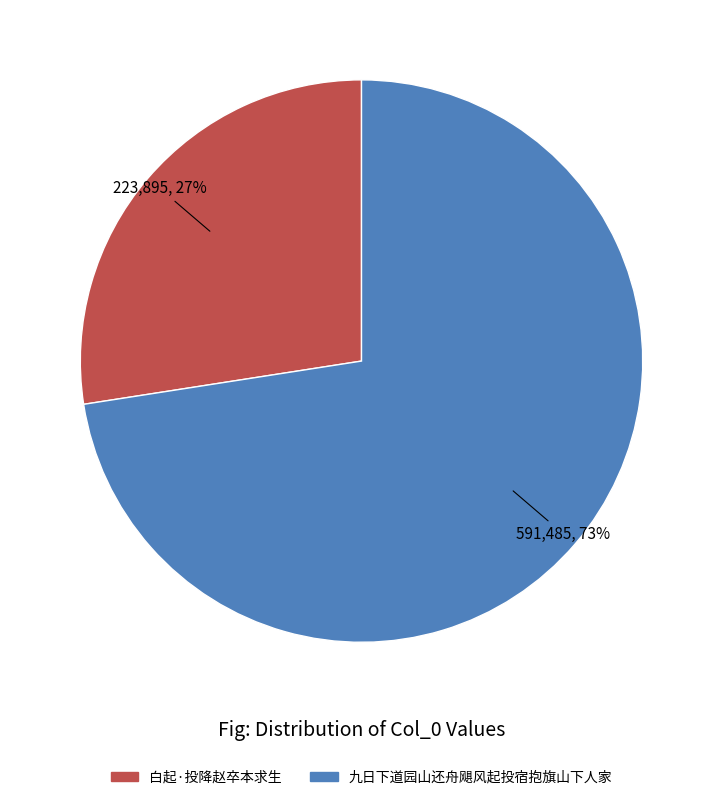

Which slice is the largest?

九日下道园山还舟飓风起投宿抱旗山下人家